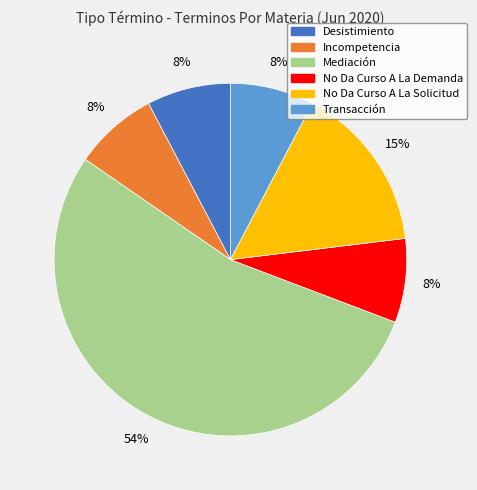

Is it true that No Da Curso A La Demanda is 20% of the pie?

False